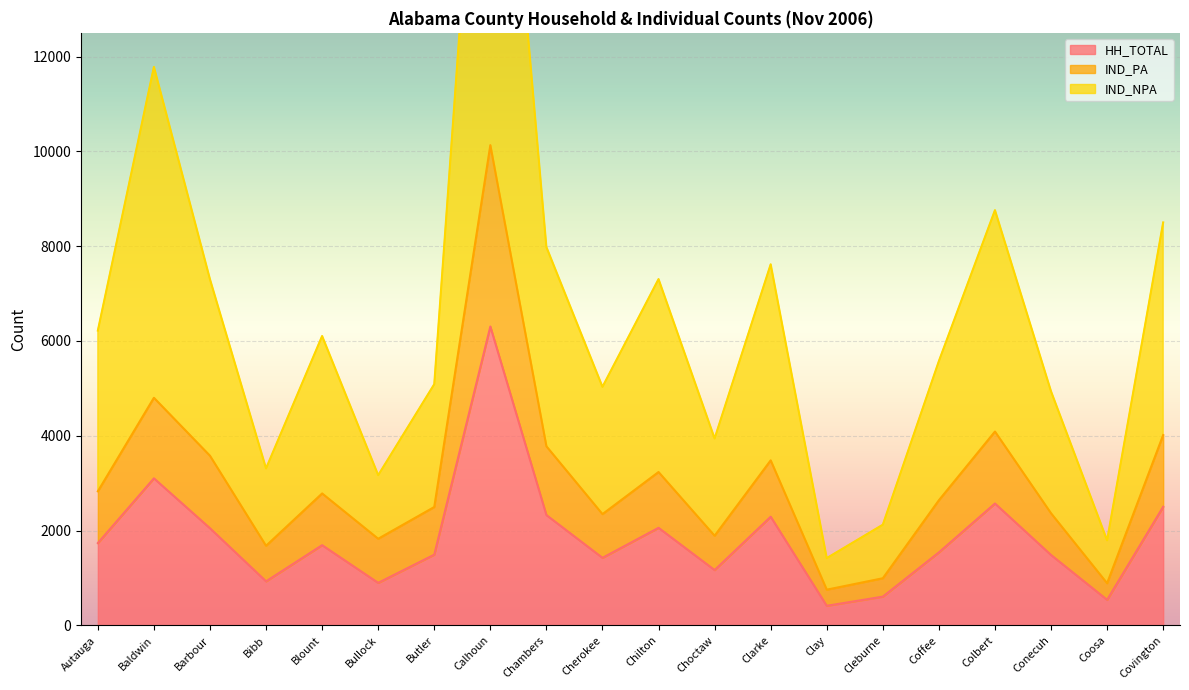

Which has a higher value, Colbert or Butler?

Colbert